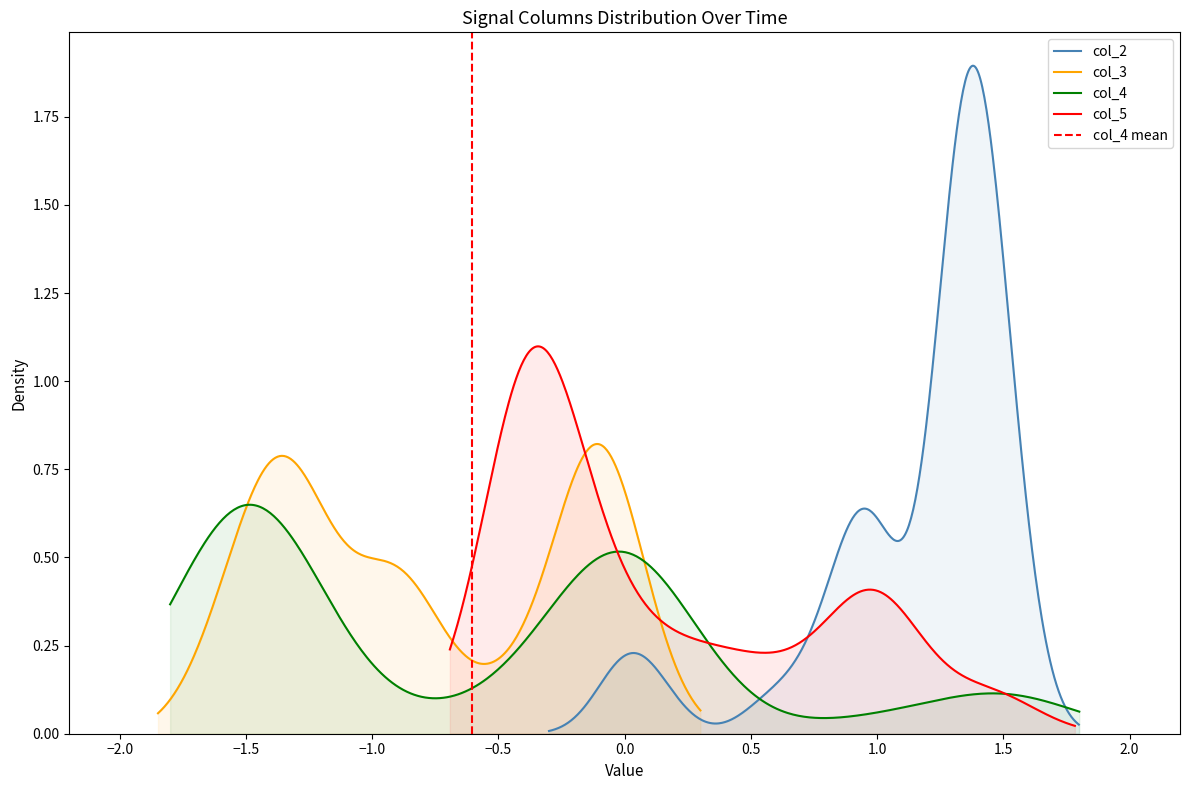

True or false: col_5 has more than 0 interior local peaks.

True